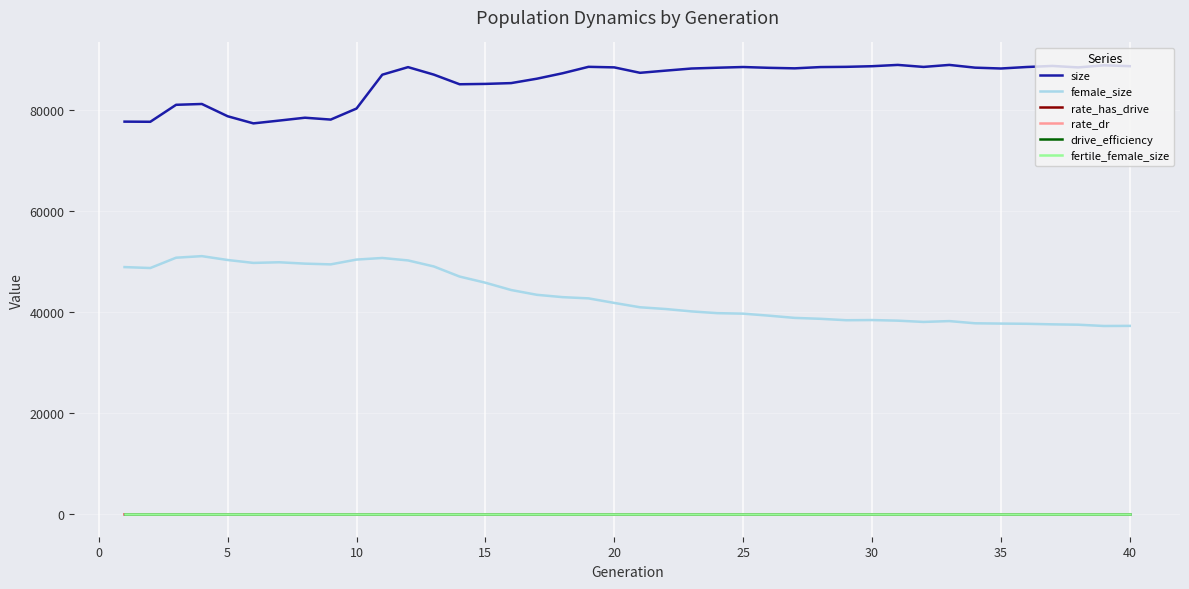

True or false: female_size and drive_efficiency cross at least once.

False